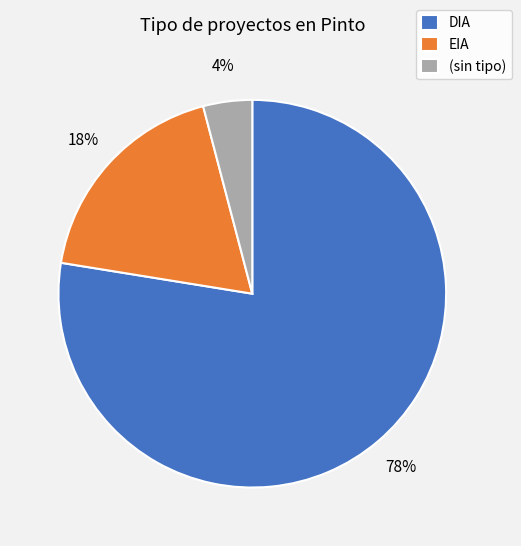

What is the largest slice in the pie chart?

DIA